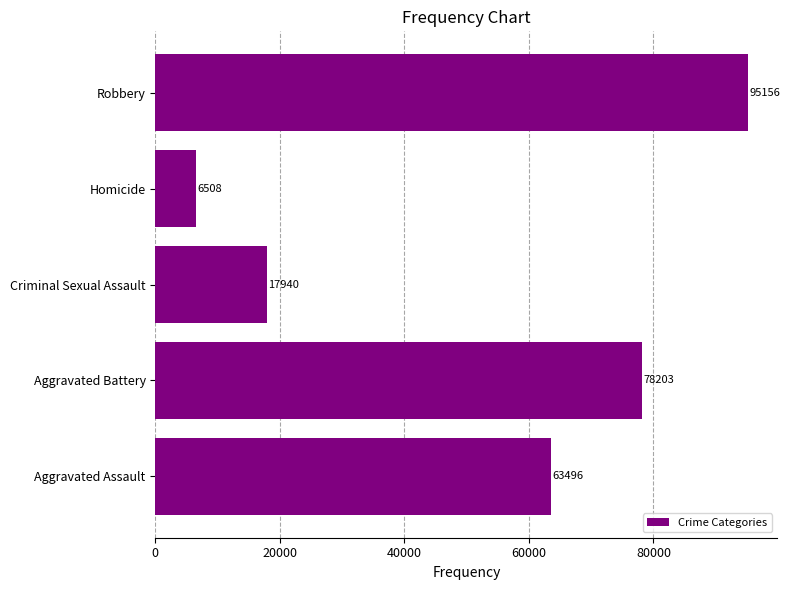

True or false: the data shows 63496 at Aggravated Assault.

True